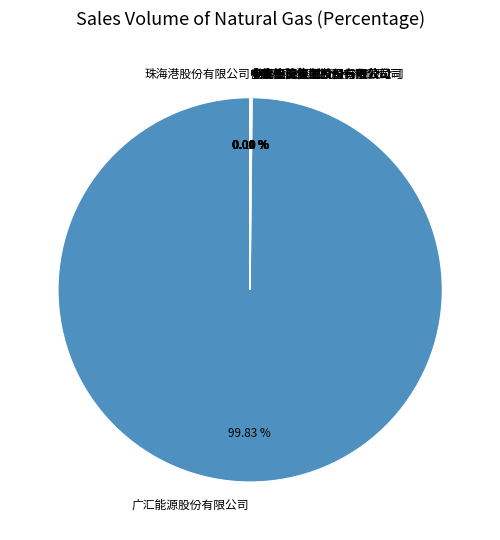

How much of the chart is everything except 金卡智能集团股份有限公司?

100.0%